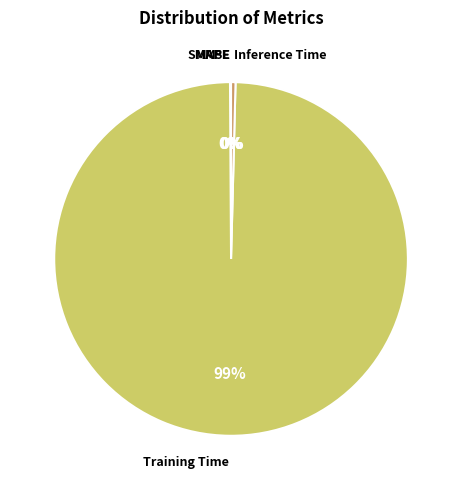

To the nearest percent, what is the average slice percentage?

20%